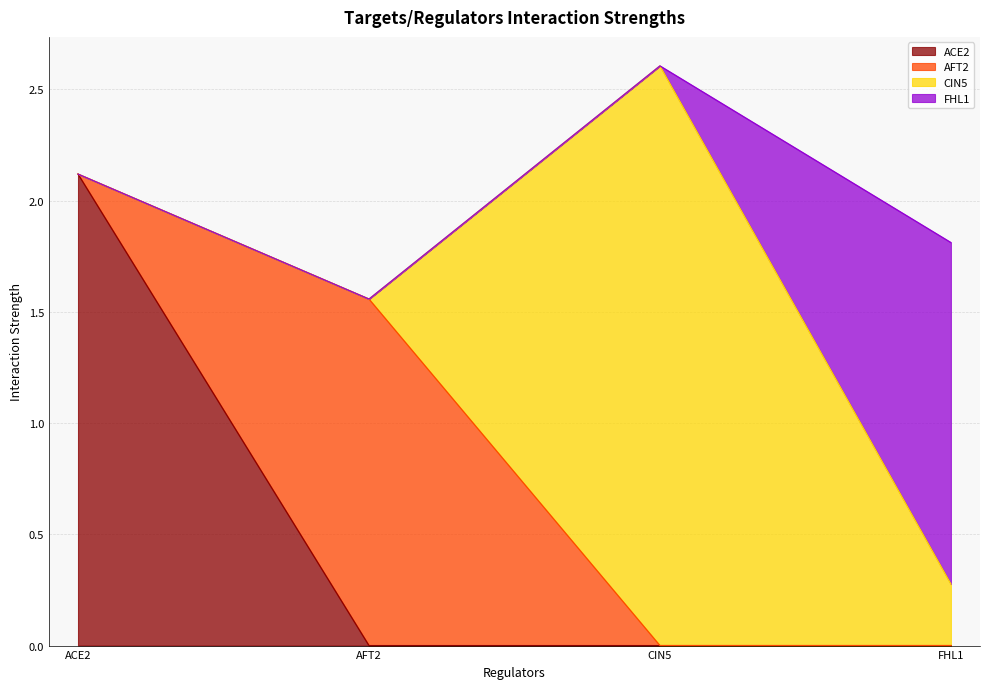

Reading left to right, extract all data points from this chart.

ACE2: 2.1	0.0	0.0	0.0
AFT2: 0.0	1.6	0.0	0.0
CIN5: 0.0	0.0	2.6	0.3
FHL1: 0.0	0.0	0.0	1.5